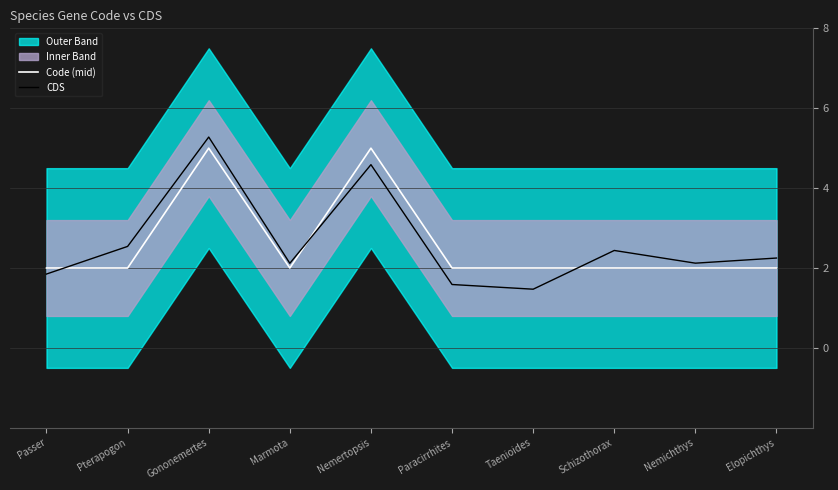

Reading left to right, transcribe all the data shown in this chart.

Code (mid): 2.0	2.0	5.0	2.0	5.0	2.0	2.0	2.0	2.0	2.0
CDS: 1.8	2.5	5.3	2.1	4.6	1.6	1.5	2.4	2.1	2.2